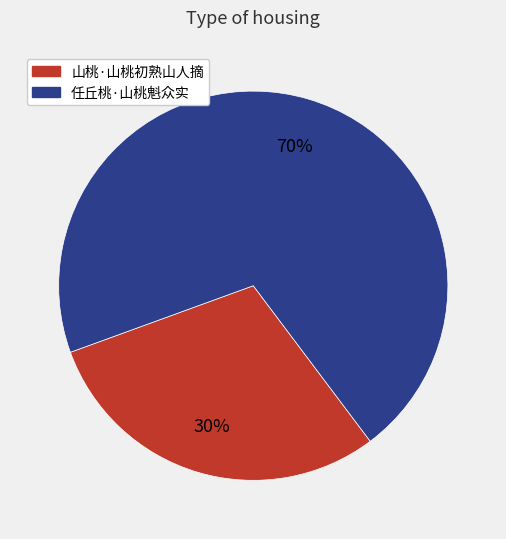

To the nearest percent, what percentage of the pie is 任丘桃·山桃魁众实?

70%